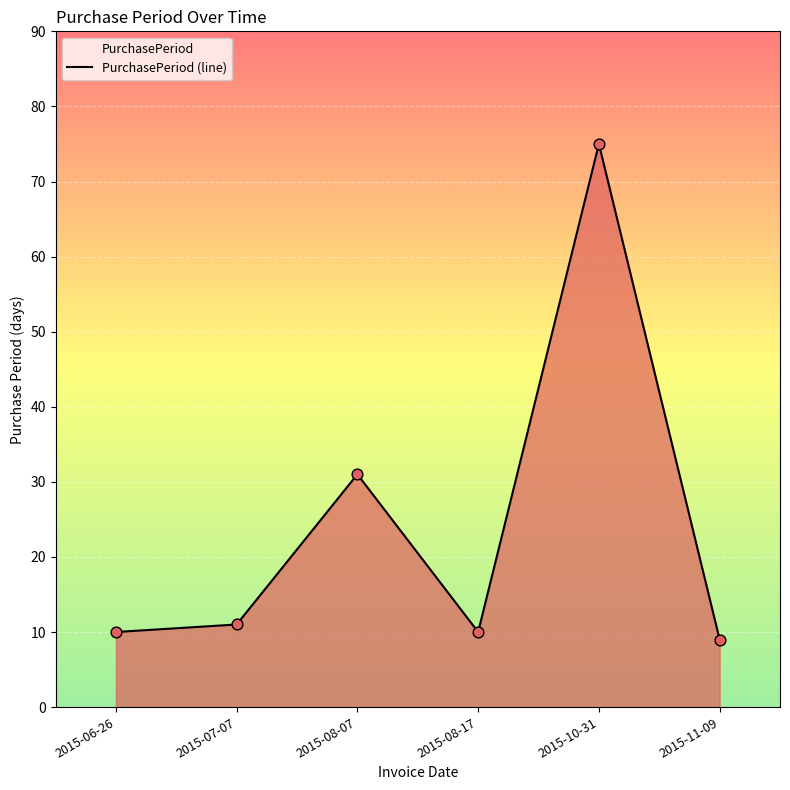

What is the change in value from 2015-07-07 to 2015-11-09?

-2